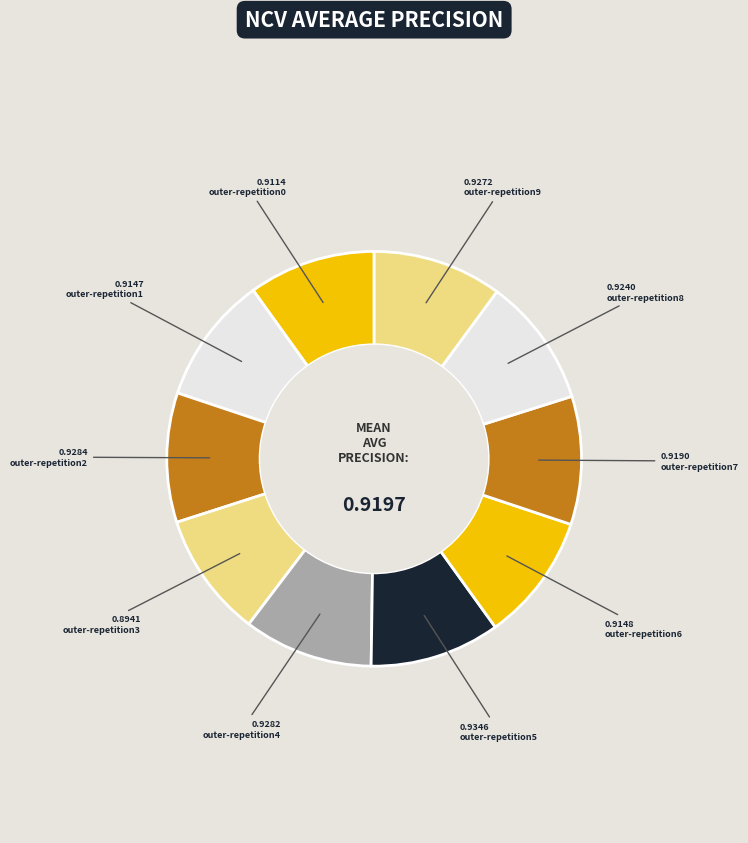

How many segments does this pie chart have?

10